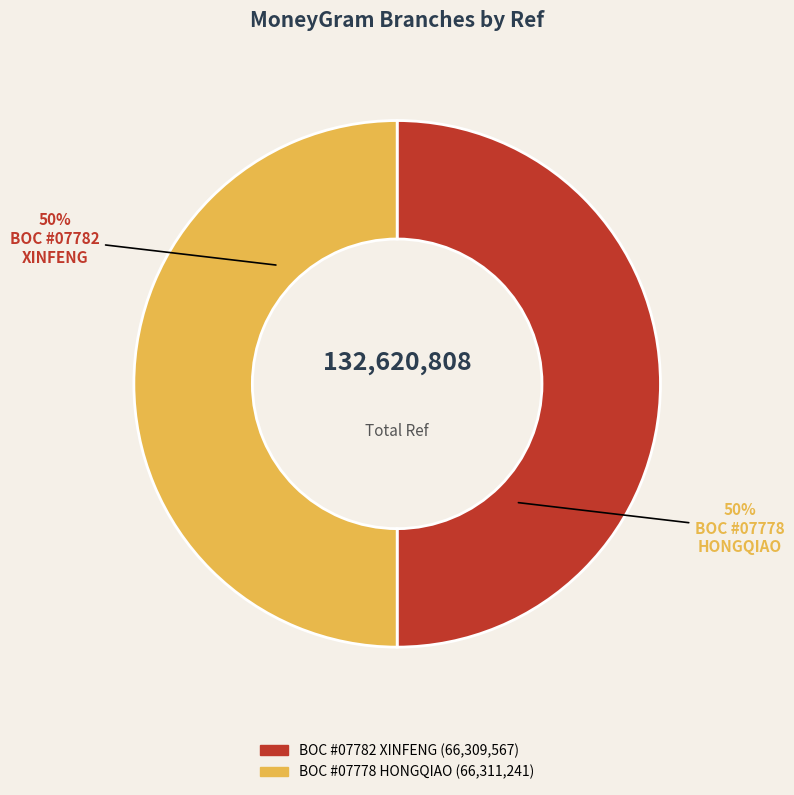

To the nearest percent, what is the average slice percentage?

50%